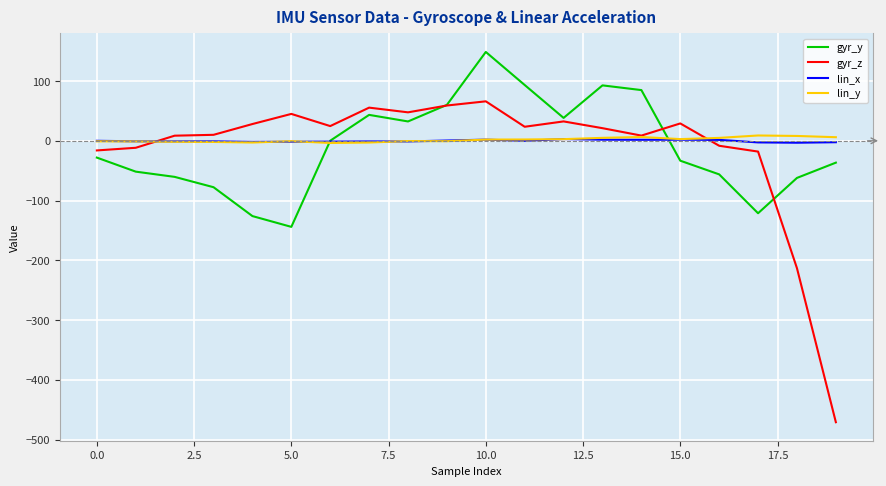

List the series in order of their peak value, highest first.

gyr_y, gyr_z, lin_y, lin_x